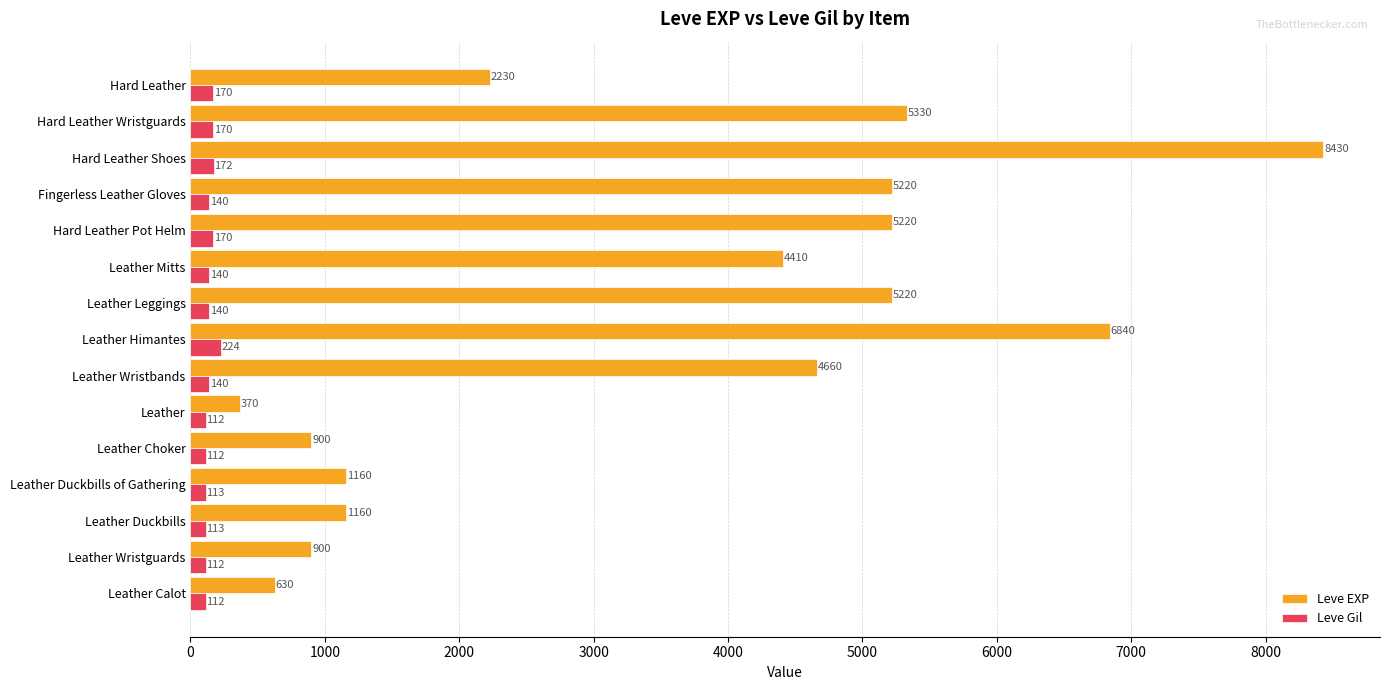

Rank the series by their average value, from highest to lowest.

Leve EXP, Leve Gil